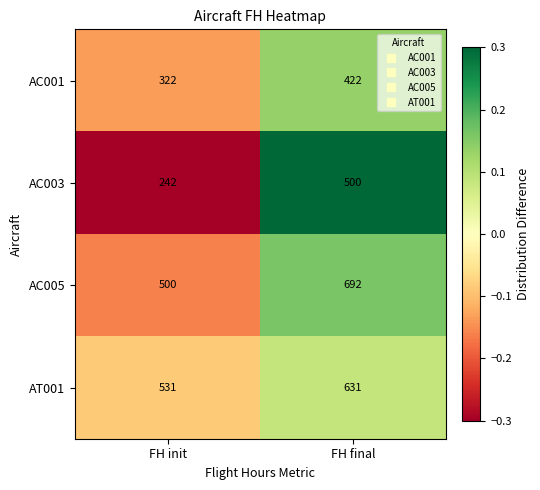

Reading left to right, list all the values displayed in this chart.

AC001: FH init=322	FH final=422
AC003: FH init=242	FH final=500
AC005: FH init=500	FH final=692
AT001: FH init=531	FH final=631